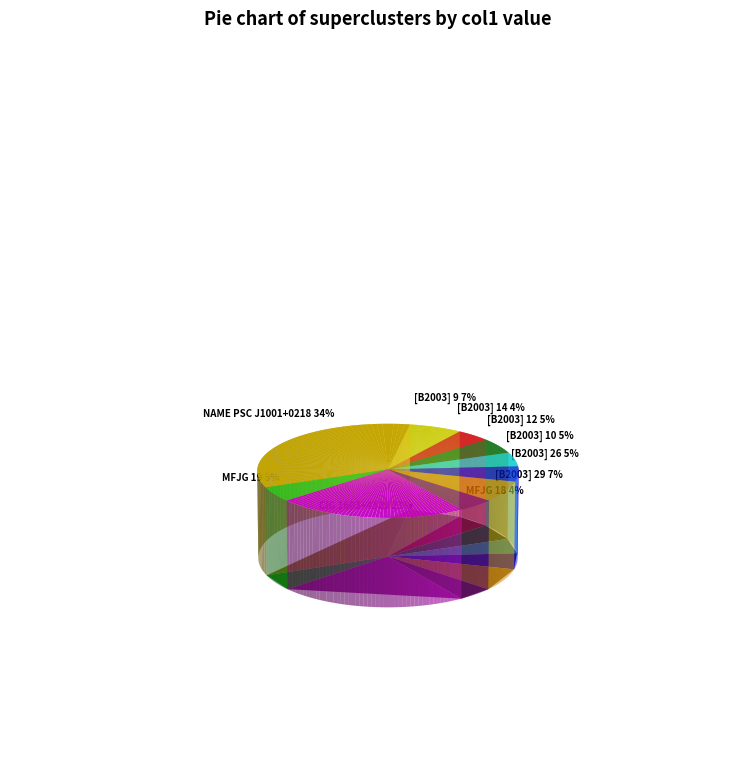

Which slice is the smallest?

[B2003] 14